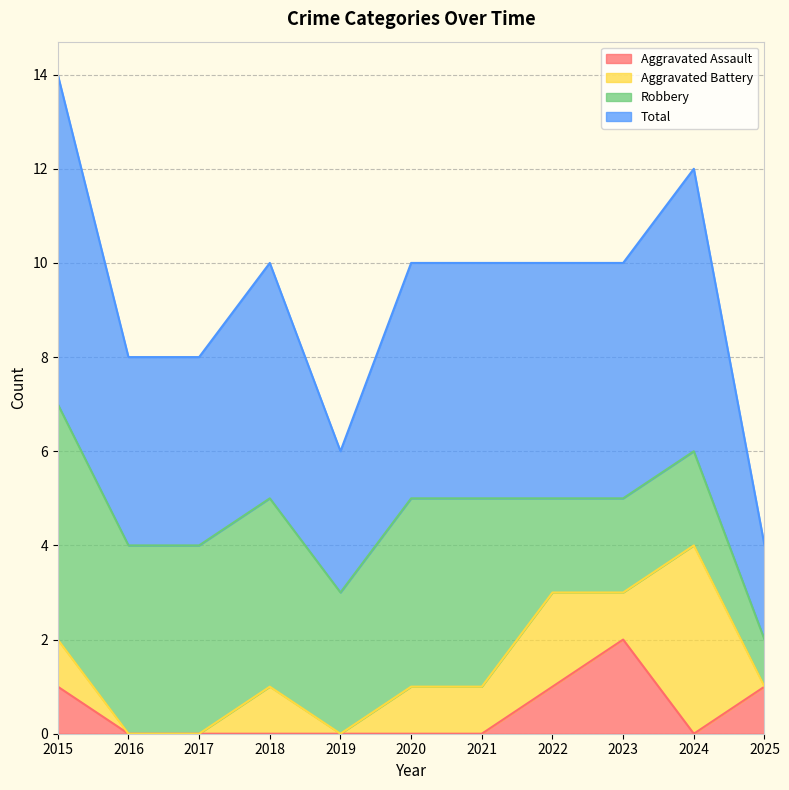

What is the spread (max minus min) of values at 2022?

4